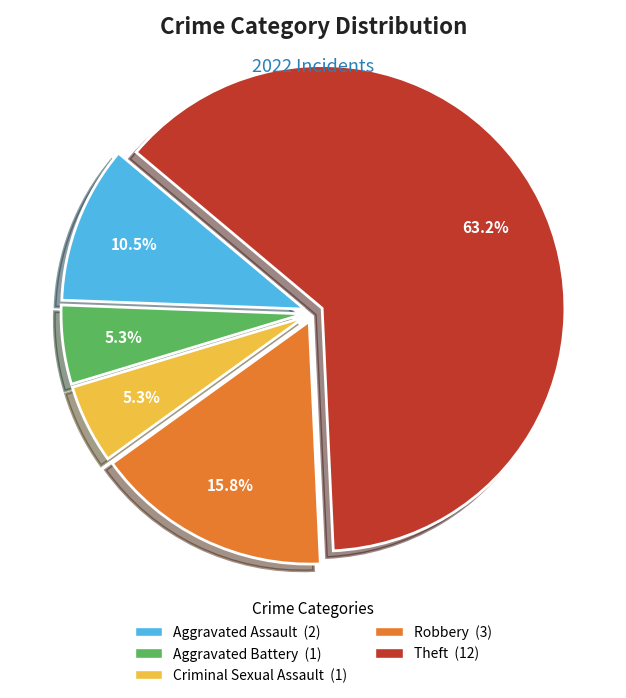

Is it true that Theft is 54% of the pie?

False